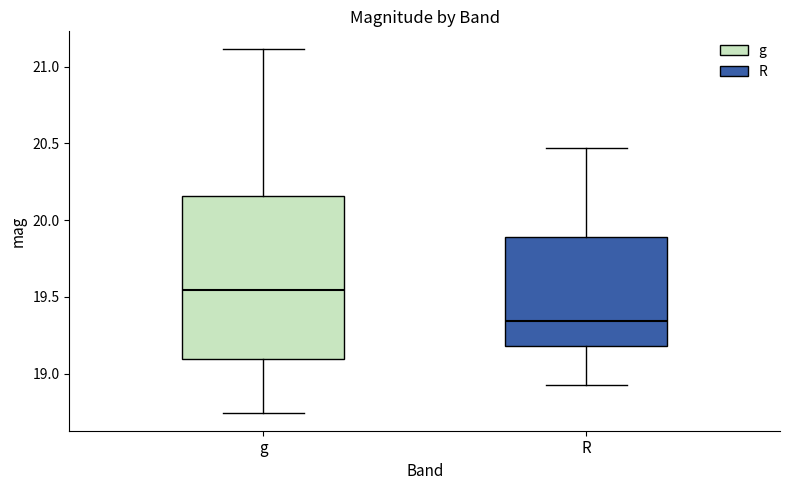

Reading left to right, read every box against the y-axis: the position of its median line, the range the box covers, and the ends of its whiskers. The values are not printed on the chart, so give them approximately, as read against the axis.

g: median 19.55, box 19.10 to 20.15, whiskers 18.75 to 21.10
R: median 19.35, box 19.20 to 19.90, whiskers 18.95 to 20.45